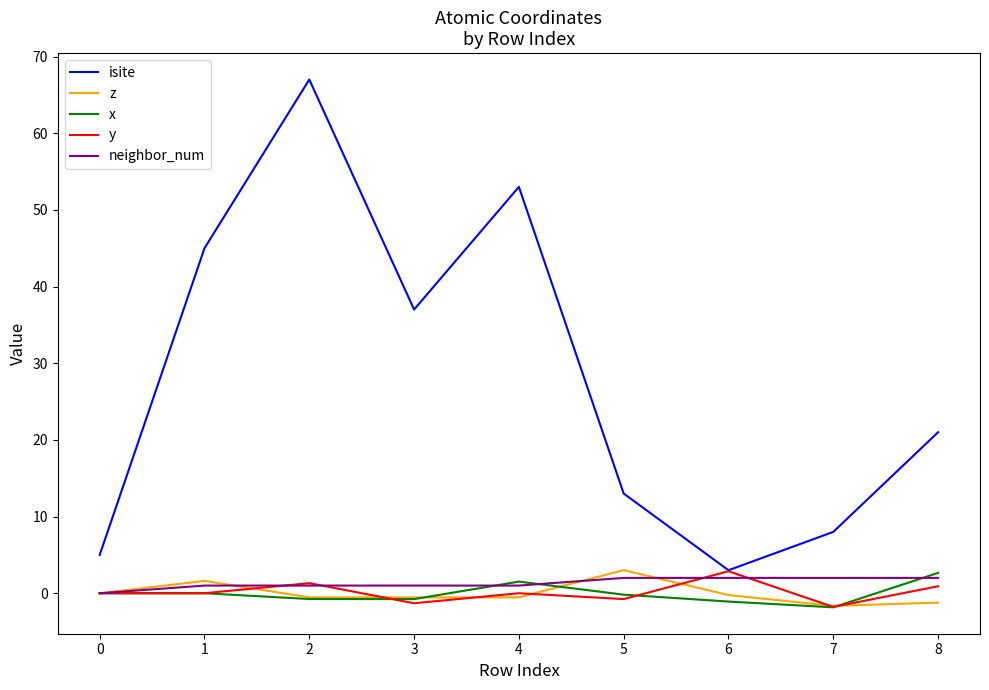

Which series ends up on top after the final intersection of z and x?

x